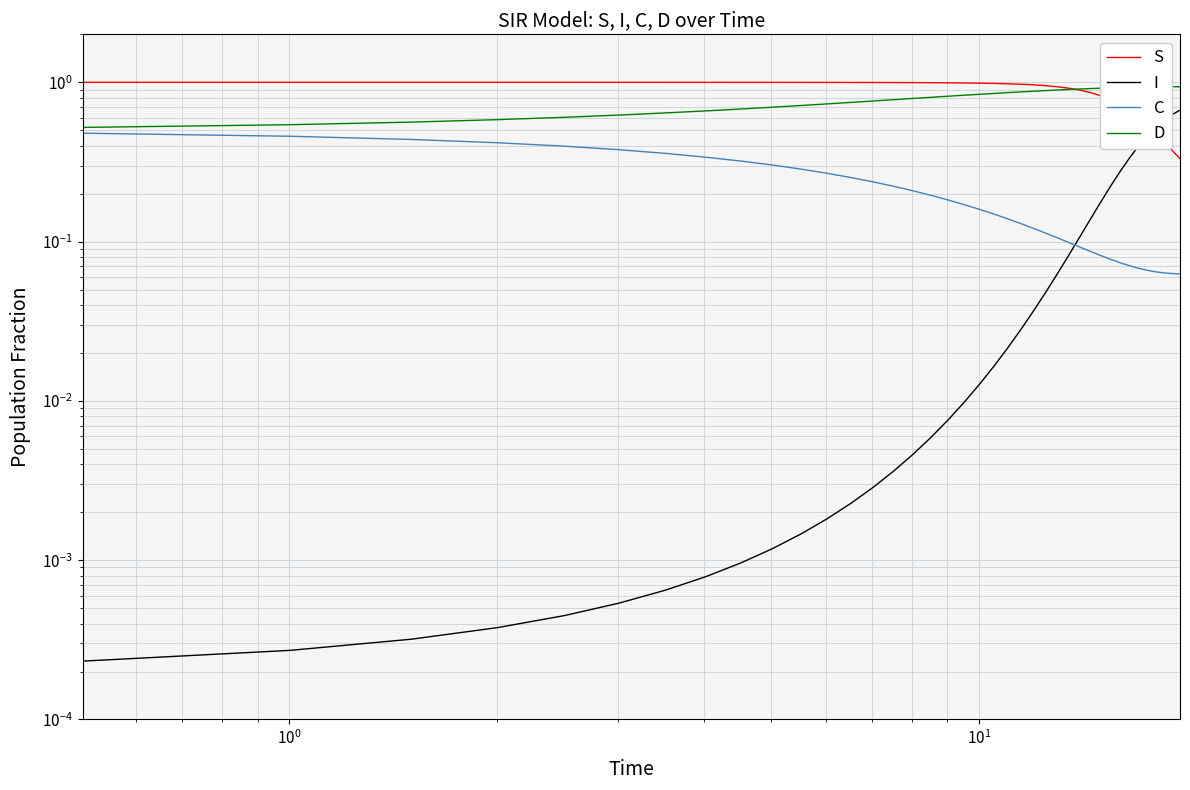

True or false: D and I intersect in this chart.

False